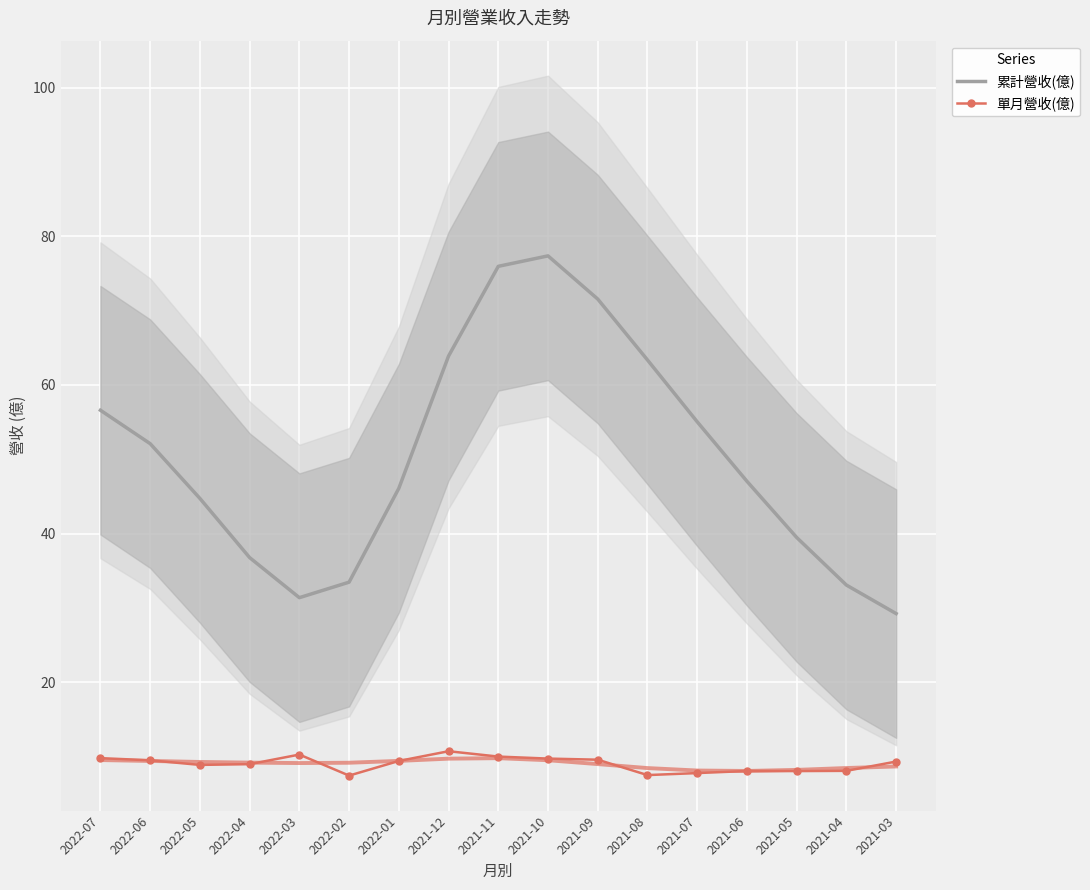

True or false: 累計營收(億) and 單月營收(億) intersect in this chart.

False